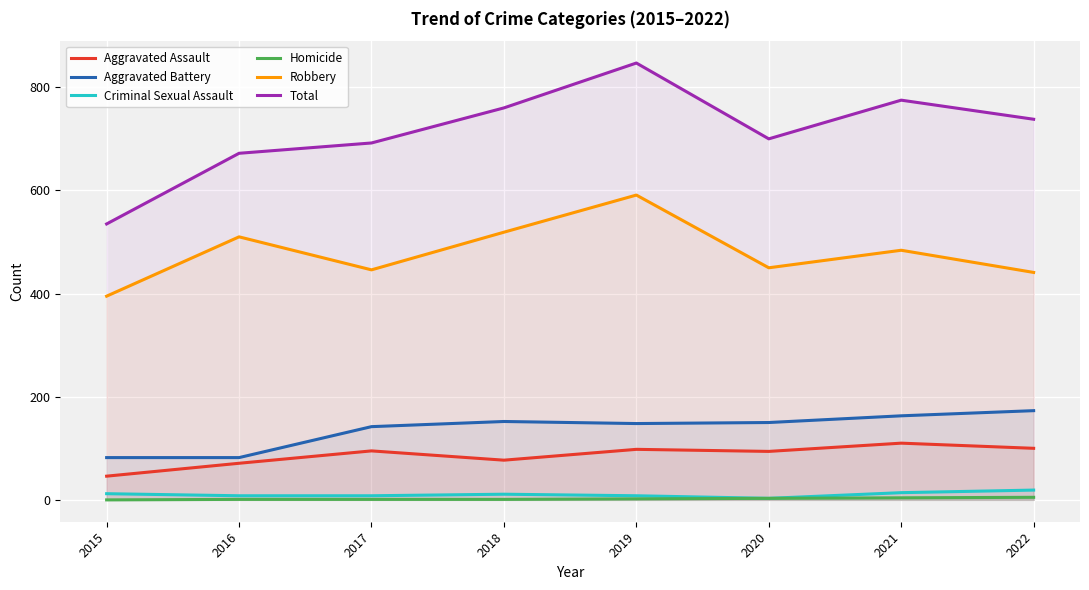

Which series changed the most between 2015 and 2017?

Total